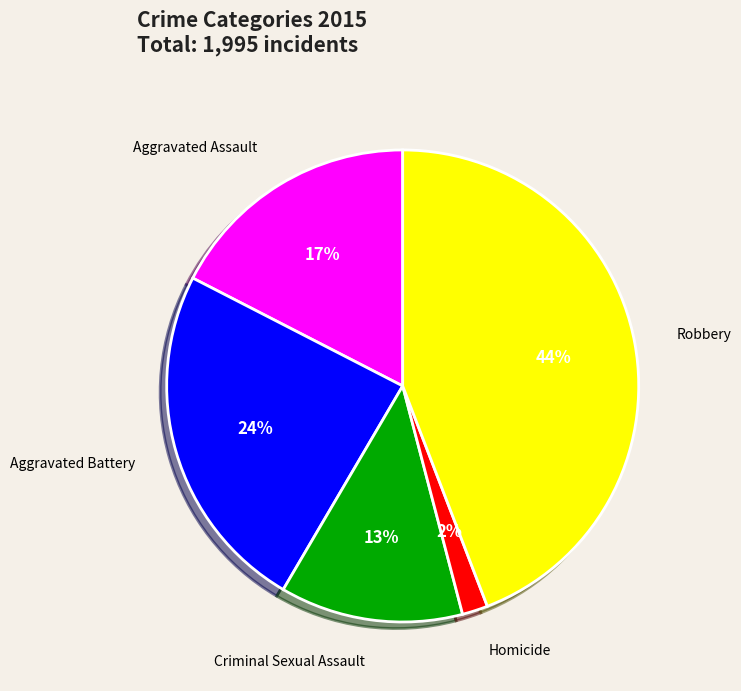

Is there any slice that represents more than half of the pie?

No